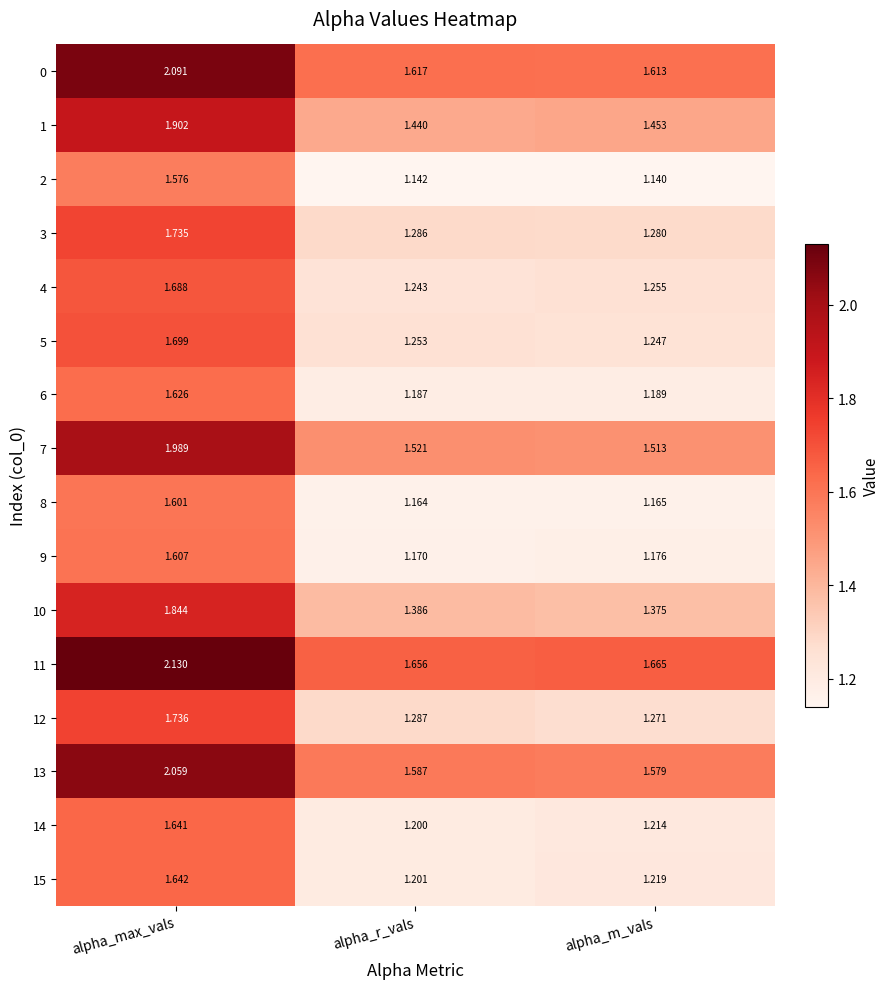

At which label does 0 reach its peak?

alpha_max_vals